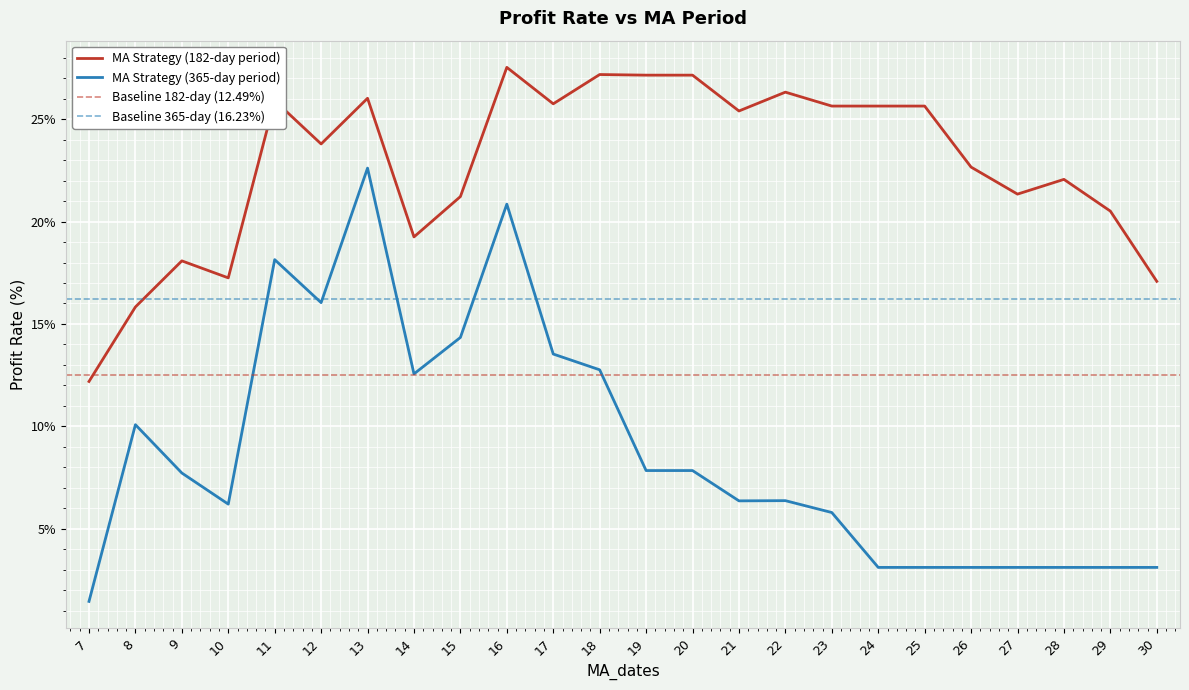

What is the spread (max minus min) of values at 19?

19.3